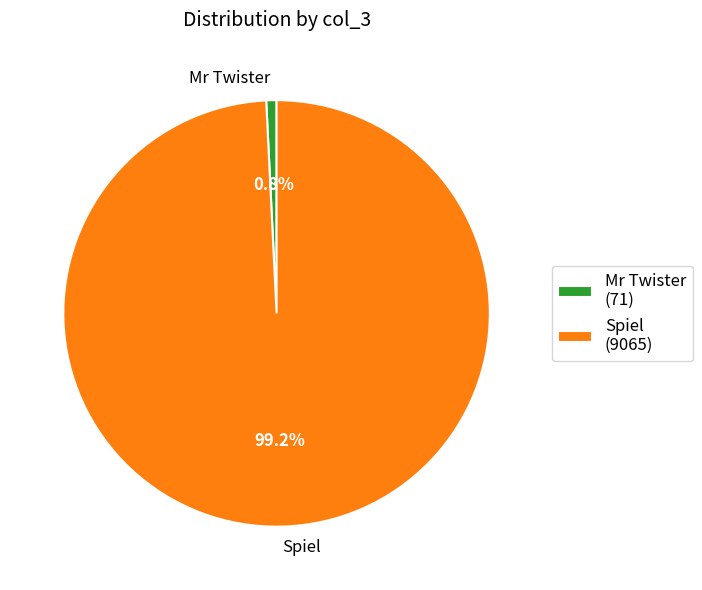

How many segments does this pie chart have?

2